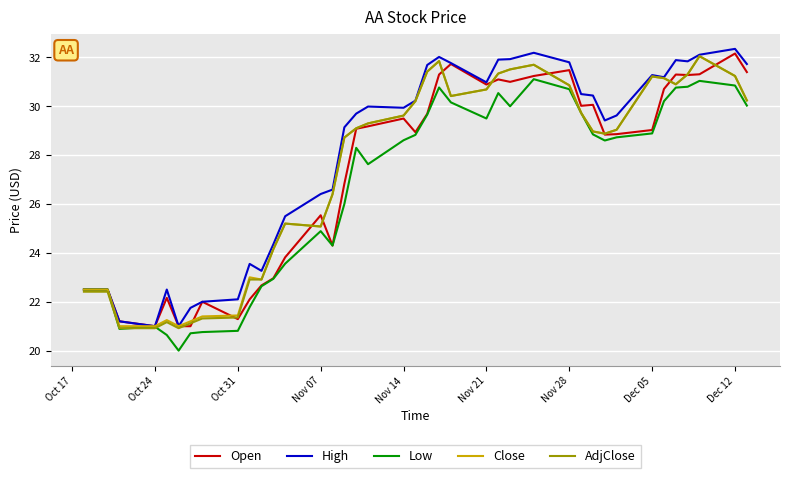

What is the maximum value shown in the chart?

32.3